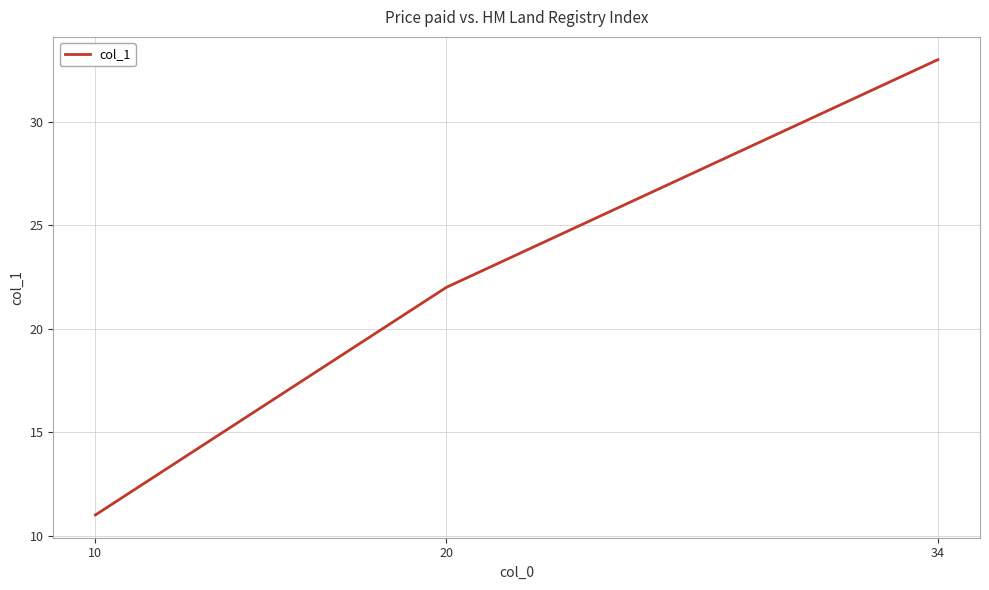

Does the chart display data point markers on the line(s)?

No